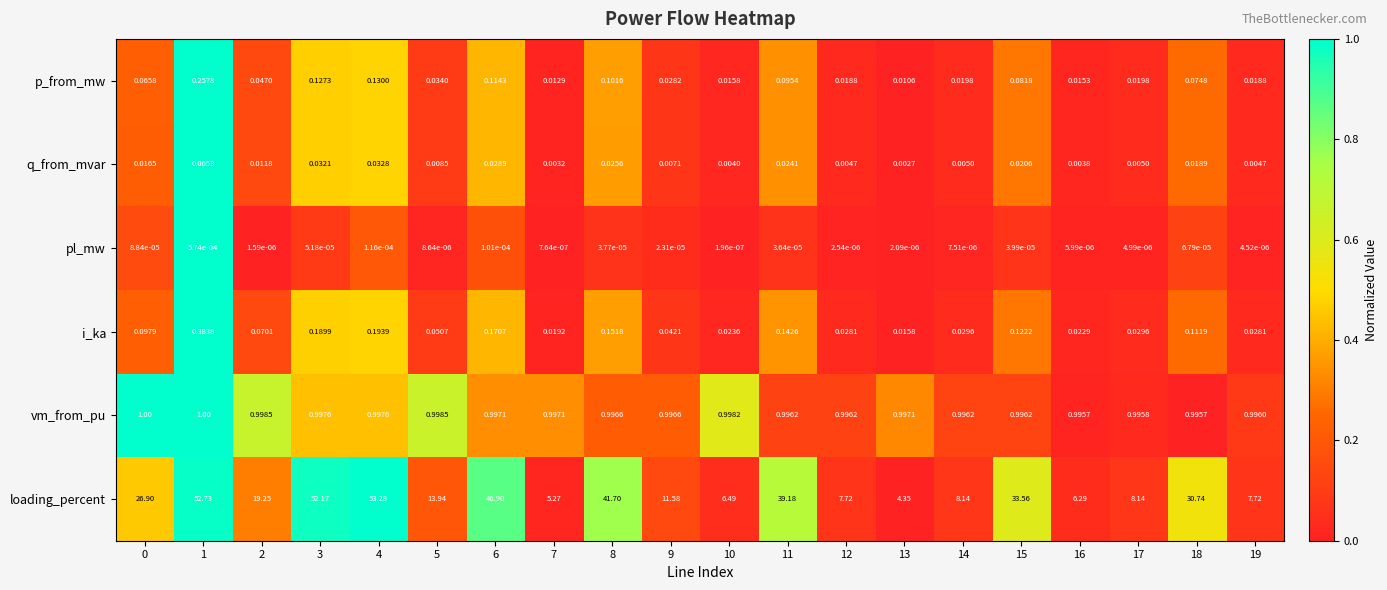

Which series changed the most between 7 and 14?

loading_percent